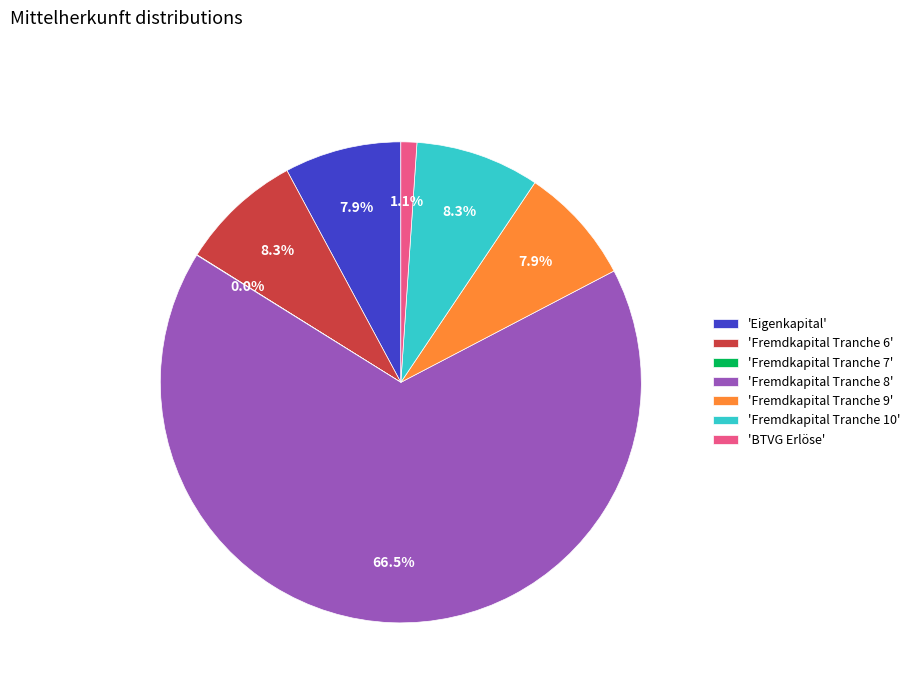

Is the sum of 'Fremdkapital Tranche 8' and 'Eigenkapital' greater than half?

Yes